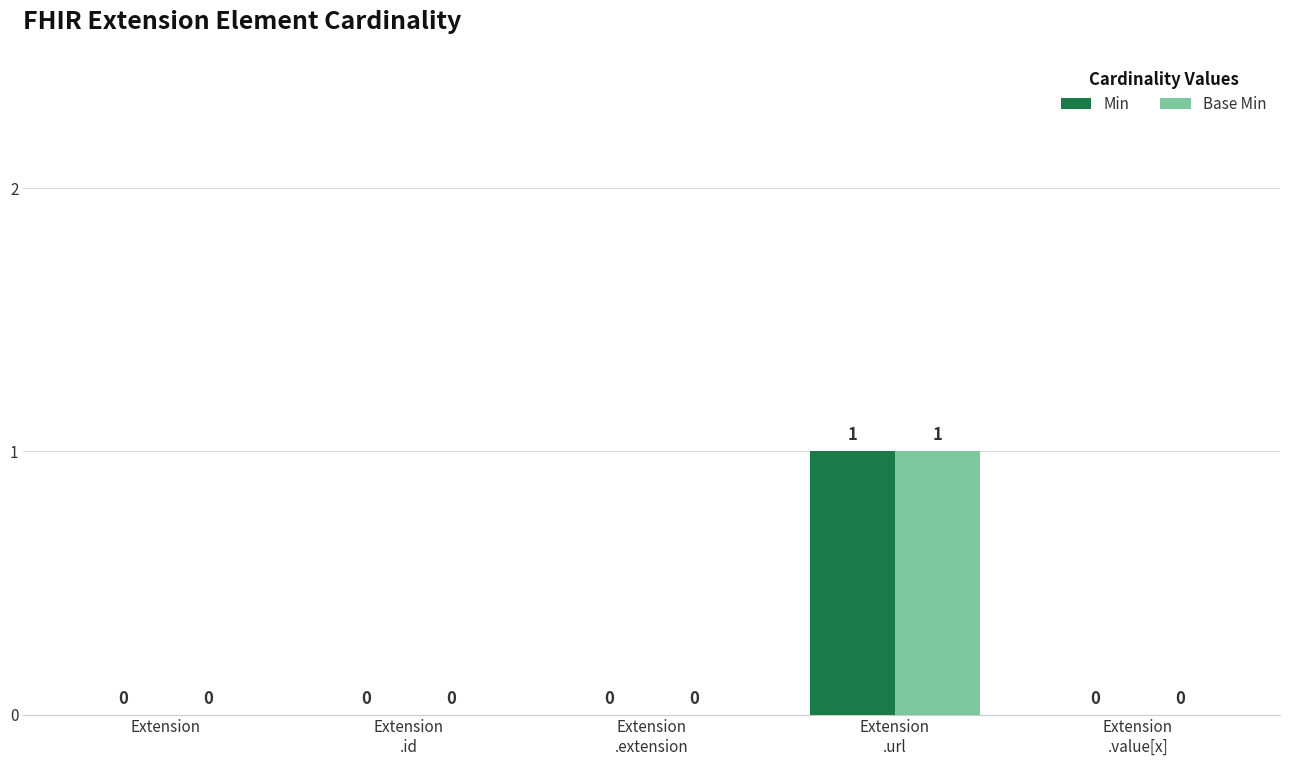

Does the chart contain stacked bars?

No